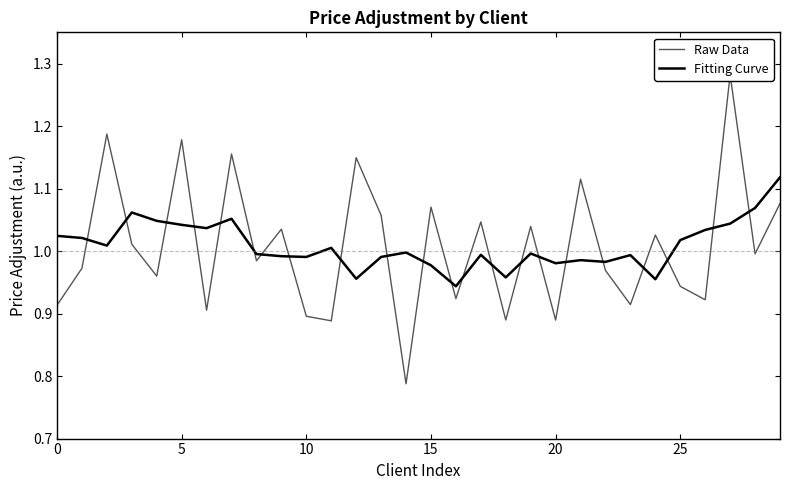

How many series are shown in this chart?

2